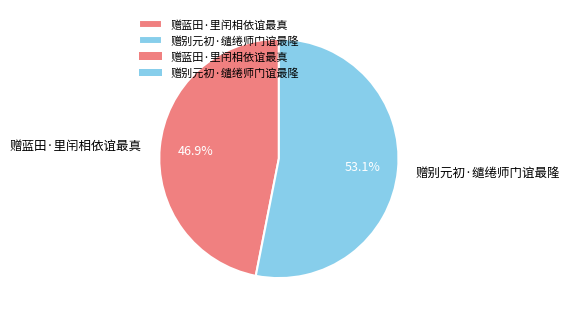

What is the ratio of the value at 赠蓝田·里闬相依谊最真 to the value at 赠别元初·缱绻师门谊最隆?

0.9